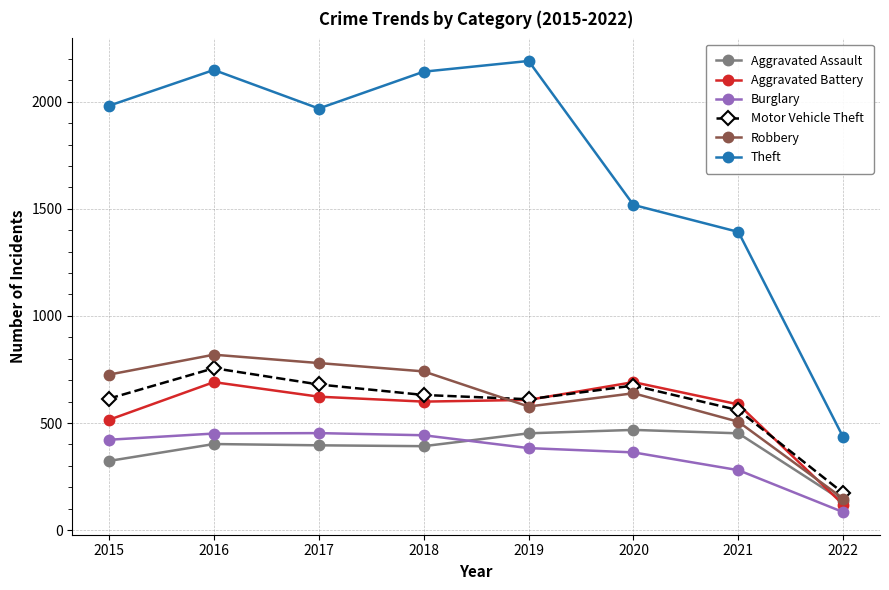

The value of Aggravated Assault at 2015 is 323. True or false?

True